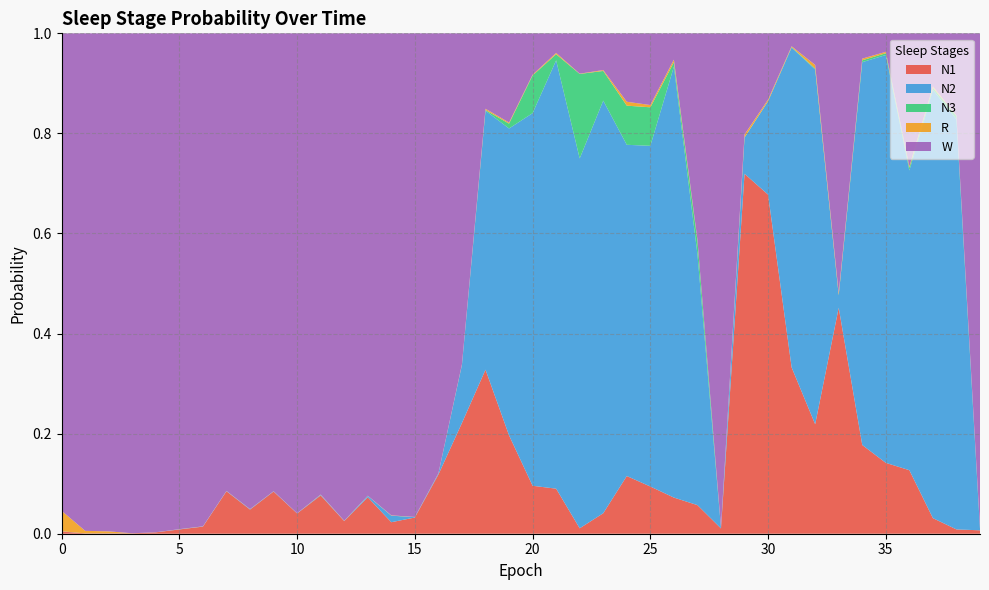

Reading left to right, what are all the values shown in this chart?

N1: 0=0.0	1=0.0	2=0.0	3=0.0	4=0.0	5=0.0	6=0.0	7=0.1	8=0.0	9=0.1	10=0.0	11=0.1	12=0.0	13=0.1	14=0.0	15=0.0	16=0.1	17=0.2	18=0.3	19=0.2	20=0.1	21=0.1	22=0.0	23=0.0	24=0.1	25=0.1	26=0.1	27=0.1	28=0.0	29=0.7	30=0.7	31=0.3	32=0.2	33=0.5	34=0.2	35=0.1	36=0.1	37=0.0	38=0.0	39=0.0
N2: 0=0.0	1=0.0	2=0.0	3=0.0	4=0.0	5=0.0	6=0.0	7=0.0	8=0.0	9=0.0	10=0.0	11=0.0	12=0.0	13=0.0	14=0.0	15=0.0	16=0.0	17=0.1	18=0.5	19=0.6	20=0.7	21=0.9	22=0.7	23=0.8	24=0.7	25=0.7	26=0.9	27=0.5	28=0.0	29=0.1	30=0.2	31=0.6	32=0.7	33=0.0	34=0.8	35=0.8	36=0.6	37=0.9	38=0.8	39=0.0
N3: 0=0.0	1=0.0	2=0.0	3=0.0	4=0.0	5=0.0	6=0.0	7=0.0	8=0.0	9=0.0	10=0.0	11=0.0	12=0.0	13=0.0	14=0.0	15=0.0	16=0.0	17=0.0	18=0.0	19=0.0	20=0.1	21=0.0	22=0.2	23=0.1	24=0.1	25=0.1	26=0.0	27=0.0	28=0.0	29=0.0	30=0.0	31=0.0	32=0.0	33=0.0	34=0.0	35=0.0	36=0.0	37=0.0	38=0.0	39=0.0
R: 0=0.0	1=0.0	2=0.0	3=0.0	4=0.0	5=0.0	6=0.0	7=0.0	8=0.0	9=0.0	10=0.0	11=0.0	12=0.0	13=0.0	14=0.0	15=0.0	16=0.0	17=0.0	18=0.0	19=0.0	20=0.0	21=0.0	22=0.0	23=0.0	24=0.0	25=0.0	26=0.0	27=0.0	28=0.0	29=0.0	30=0.0	31=0.0	32=0.0	33=0.0	34=0.0	35=0.0	36=0.0	37=0.0	38=0.0	39=0.0
W: 0=1.0	1=1.0	2=1.0	3=1.0	4=1.0	5=1.0	6=1.0	7=0.9	8=1.0	9=0.9	10=1.0	11=0.9	12=1.0	13=0.9	14=1.0	15=1.0	16=0.9	17=0.7	18=0.2	19=0.2	20=0.1	21=0.0	22=0.1	23=0.1	24=0.1	25=0.1	26=0.1	27=0.4	28=1.0	29=0.2	30=0.1	31=0.0	32=0.1	33=0.5	34=0.1	35=0.0	36=0.3	37=0.1	38=0.2	39=1.0